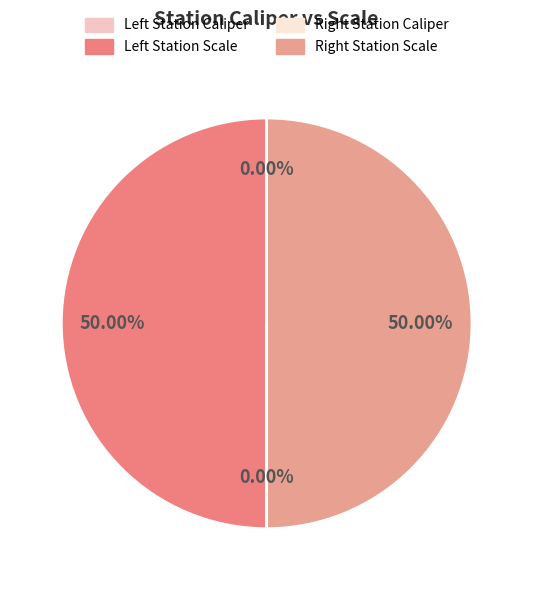

Count the number of slices in the pie.

4